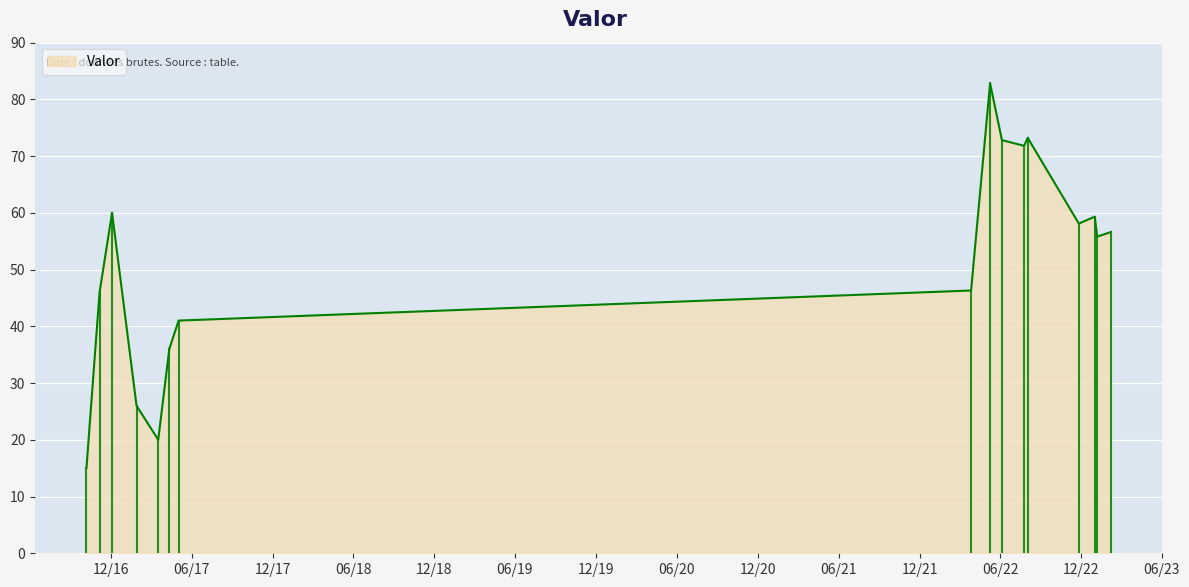

What is the difference between the maximum and minimum values?

67.8